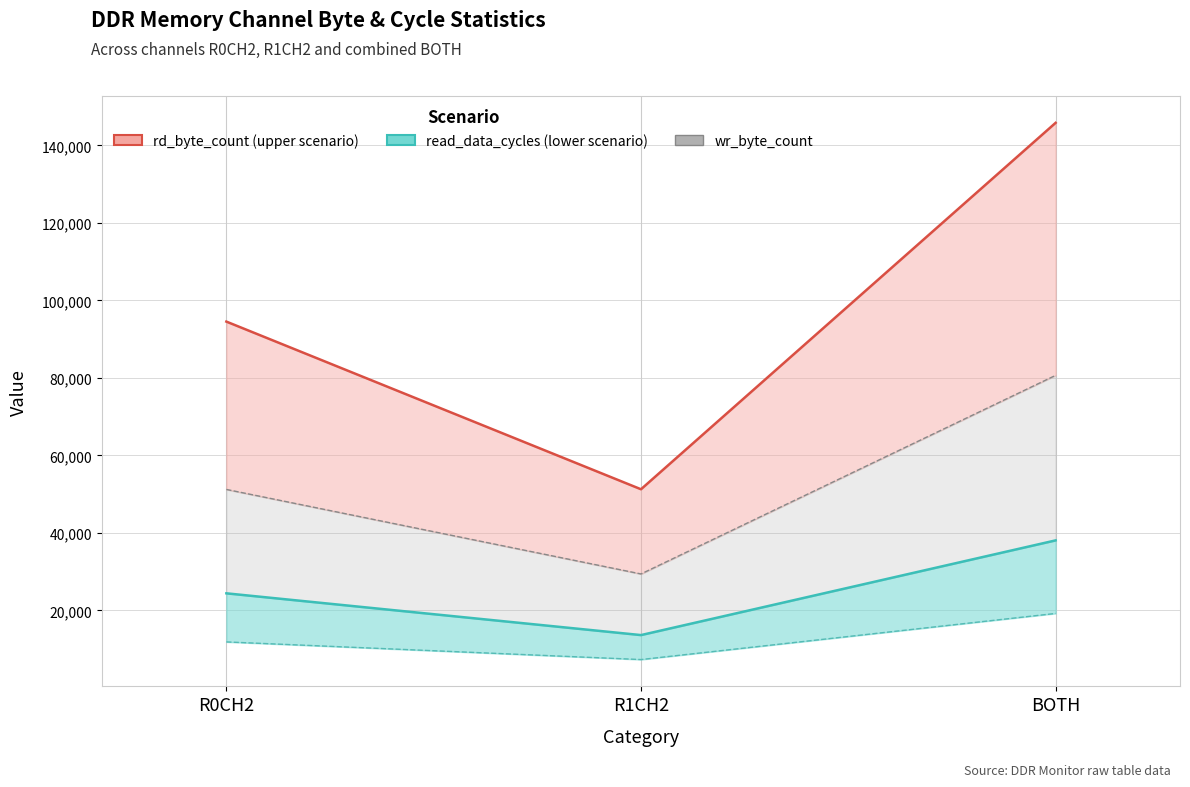

Reading left to right, extract all data points from this chart.

rd_byte_count: R0CH2=94532	R1CH2=51278	BOTH=145810
wr_byte_count: R0CH2=51234	R1CH2=29430	BOTH=80664
read_data_cycles: R0CH2=24432	R1CH2=13658	BOTH=38090
write_data_cycles: R0CH2=11897	R1CH2=7345	BOTH=19242